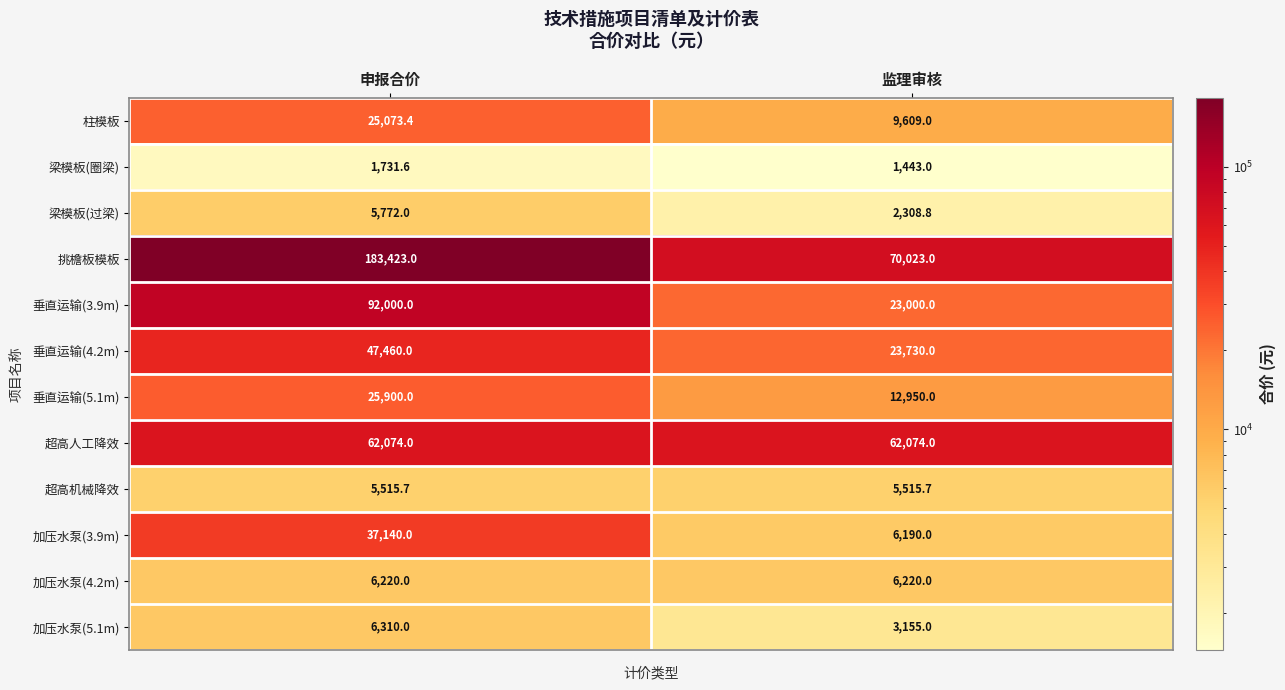

What is the average value of the 梁模板(圈梁) series?

1587.3